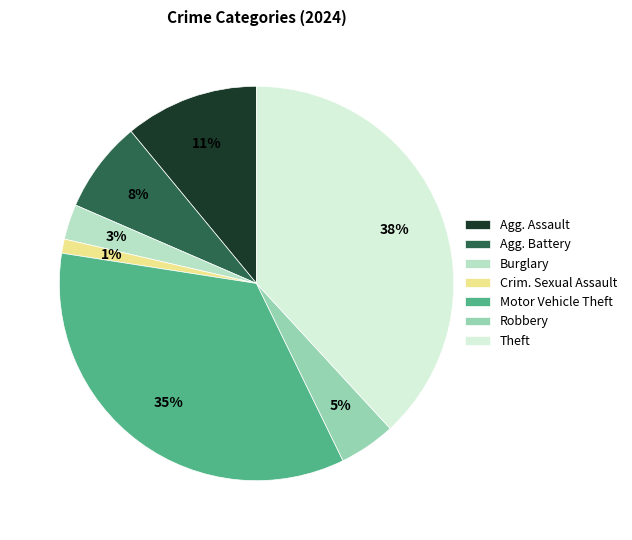

Is Burglary the majority of the pie?

No